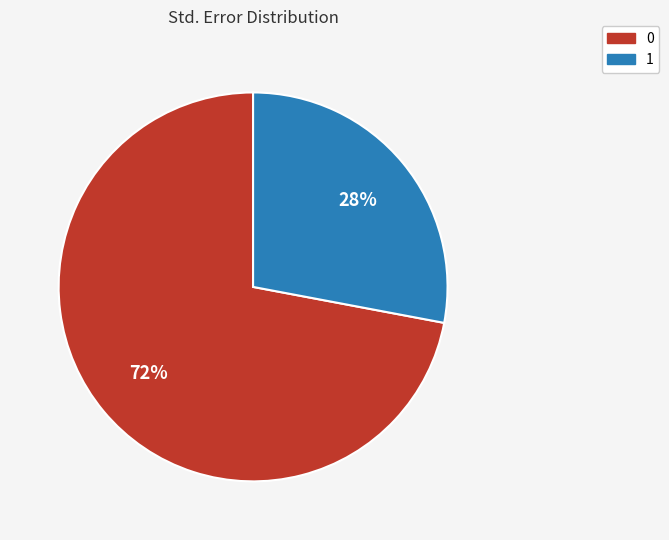

To the nearest percent, what percentage of the pie is 1?

28%